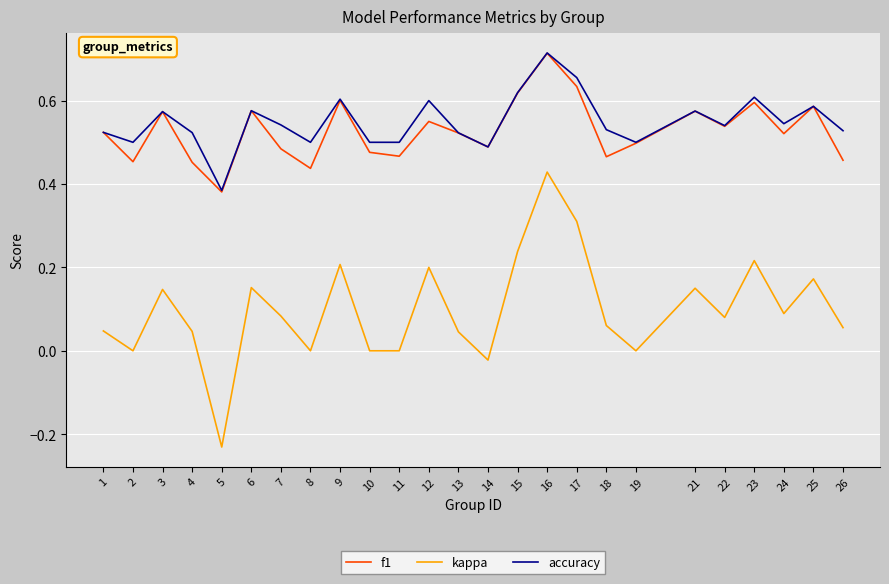

True or false: kappa and accuracy cross at least once.

False